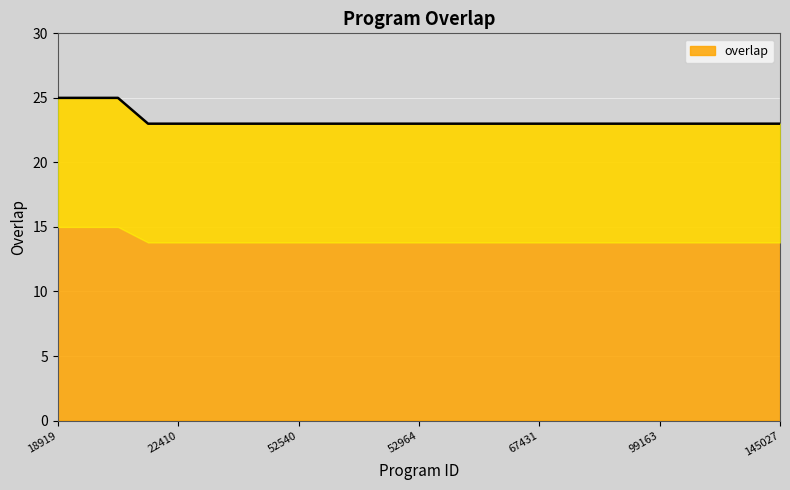

Which category has the highest value across all series?

18919